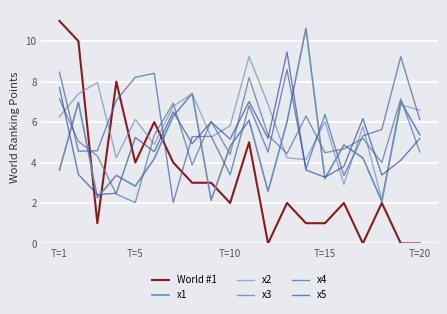

What is the difference between the maximum and minimum values in the x1 series?

8.6